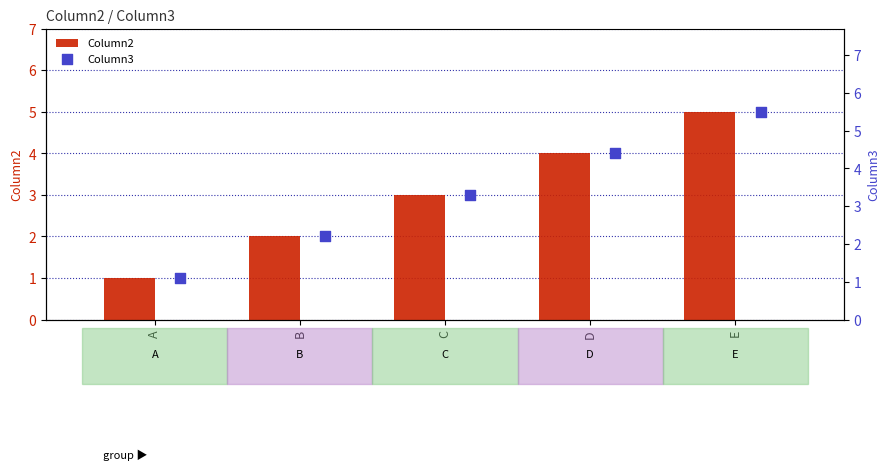

Which series contains the highest Y value?

Column3